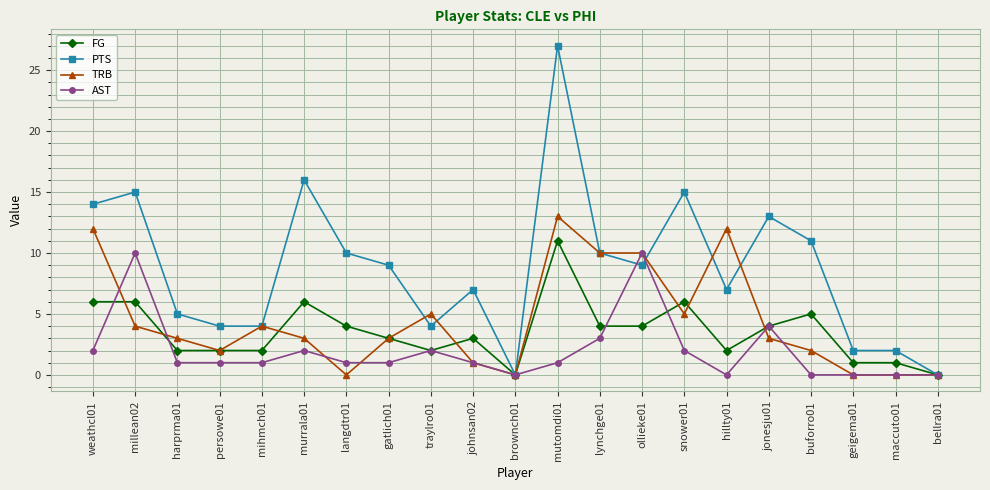

What is the value of the AST point at the 10th from the left?

1